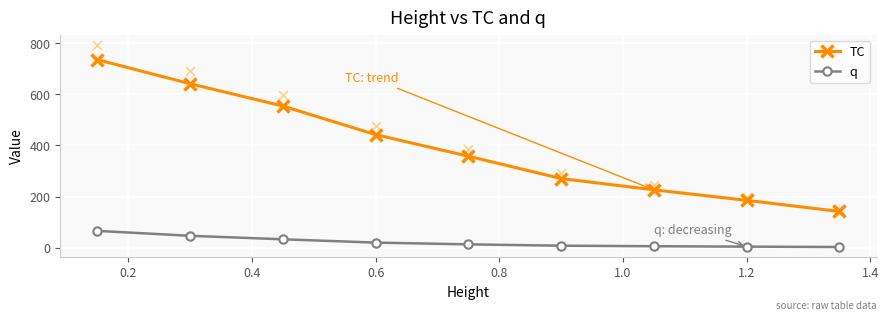

True or false: TC and q cross at least once.

False